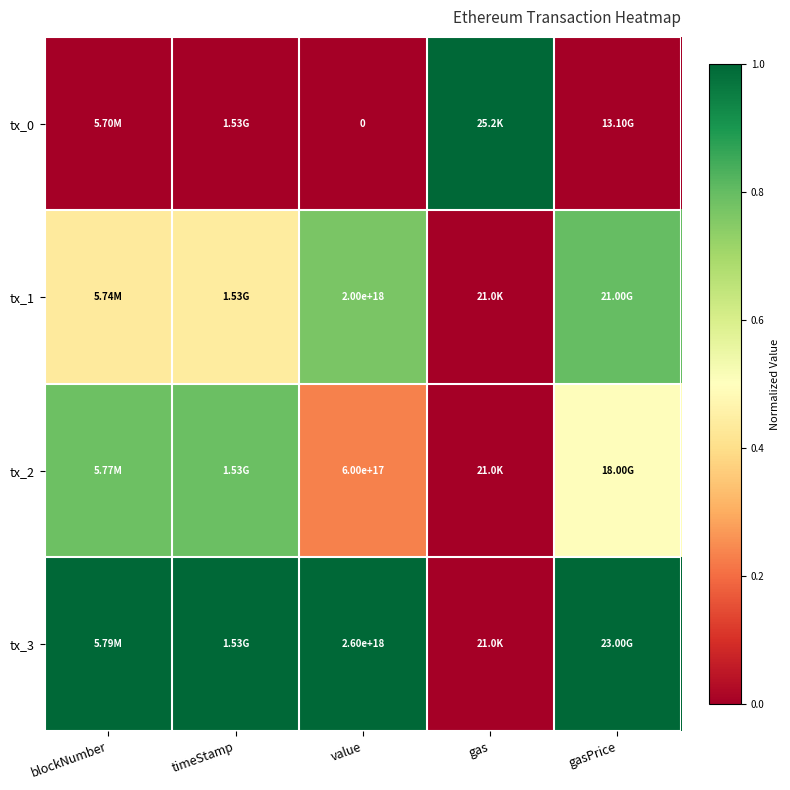

Rank the series by their maximum value, from lowest to highest.

tx_2, tx_1, tx_0, tx_3